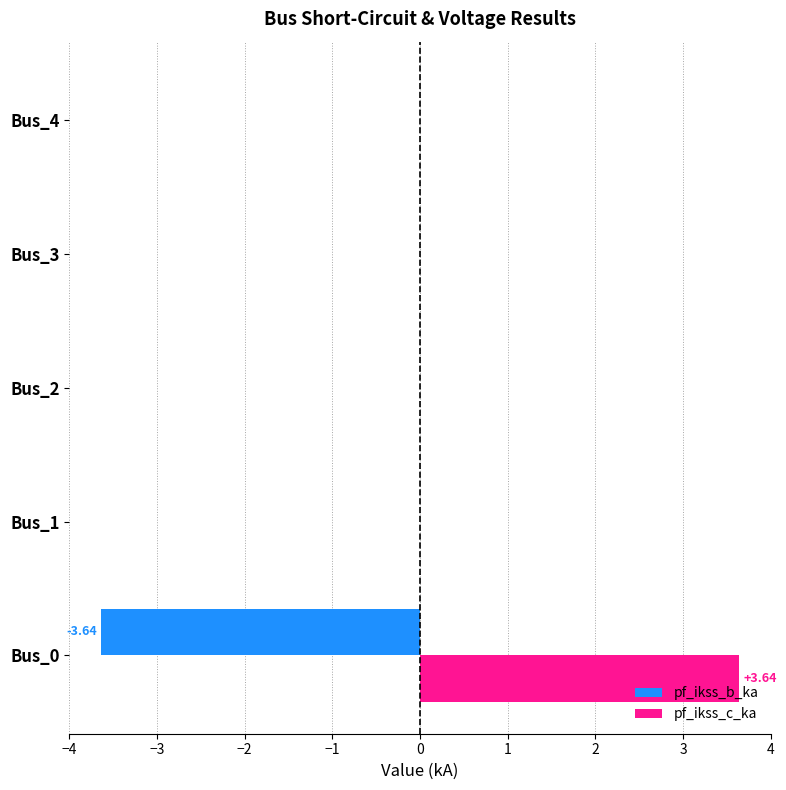

What is the sum of all pf_ikss_c_ka values?

3.6